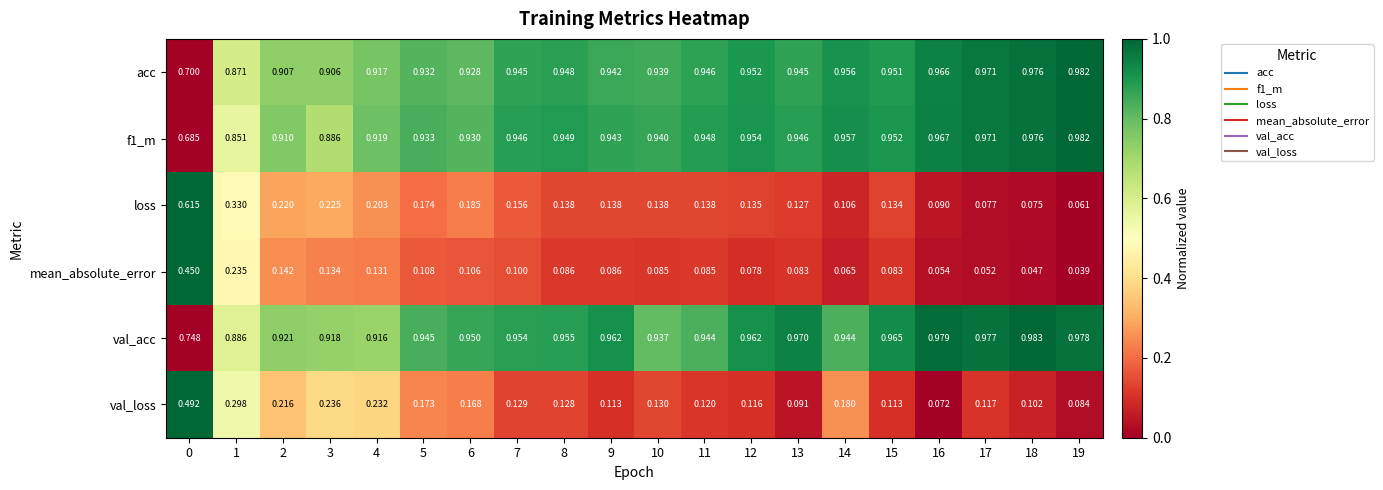

Which series has the largest total across all categories?

val_acc